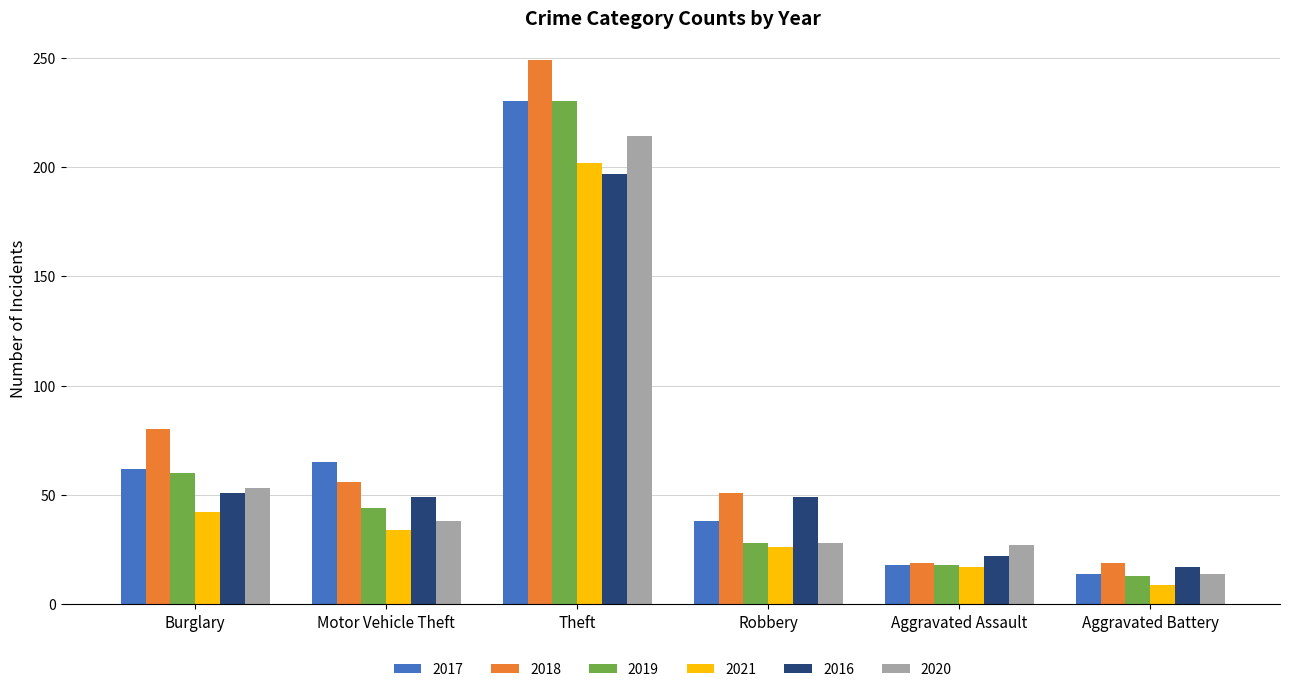

How many values in the 2018 series are below 56?

3